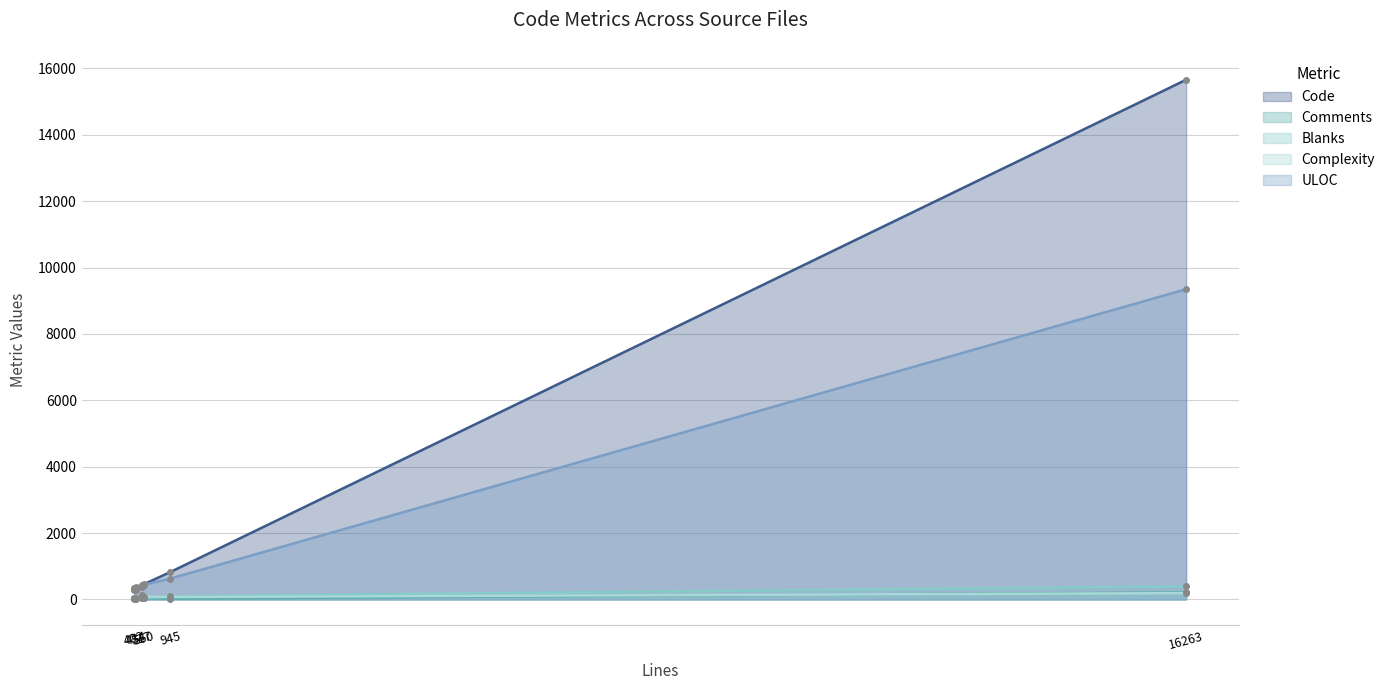

True or false: Blanks and Complexity intersect in this chart.

True